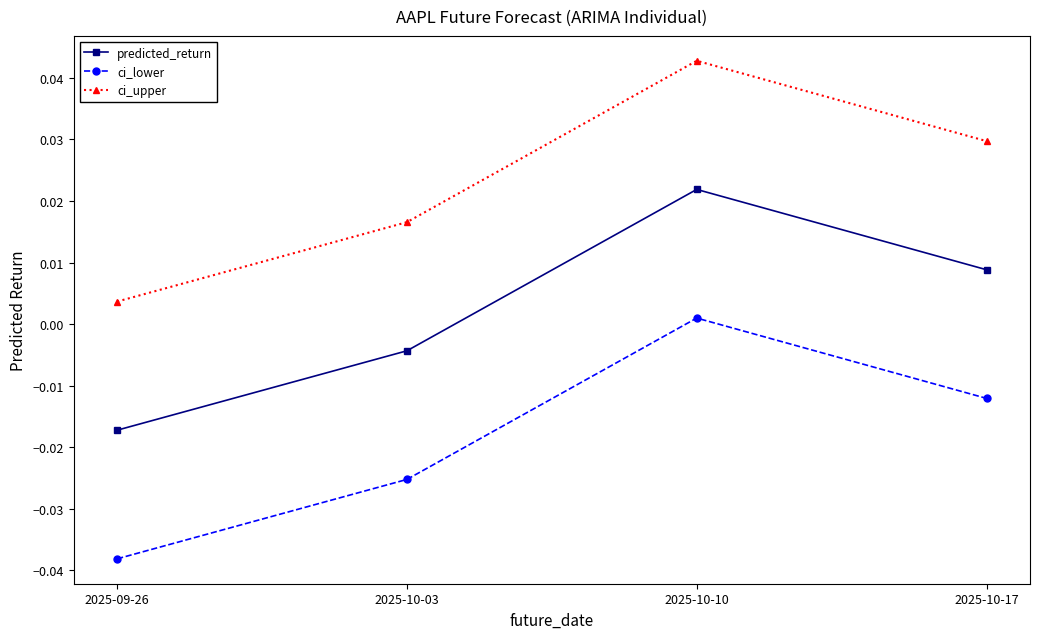

Is the value of ci_lower at 2025-10-10 greater than the value of ci_upper at 2025-10-10?

No